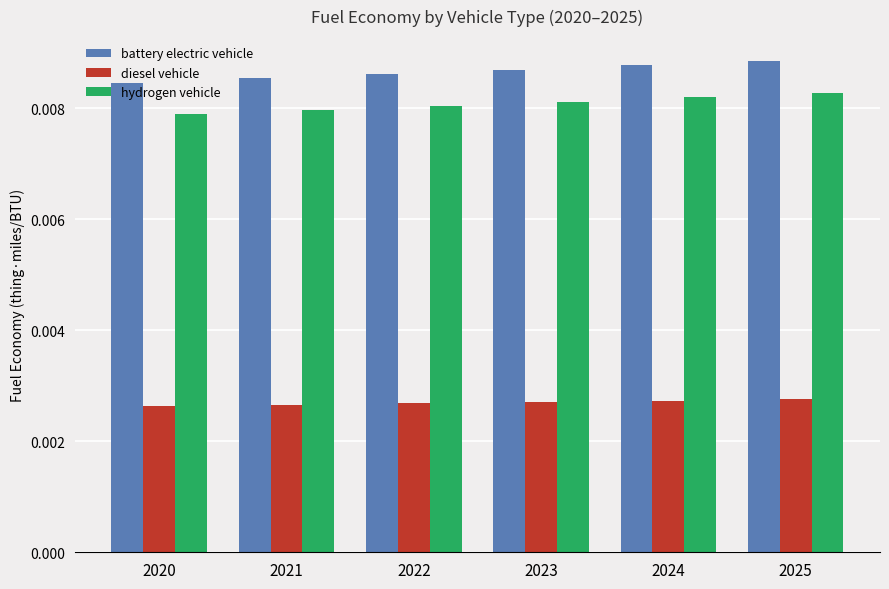

How many battery electric vehicle values are between 0 and 1?

6